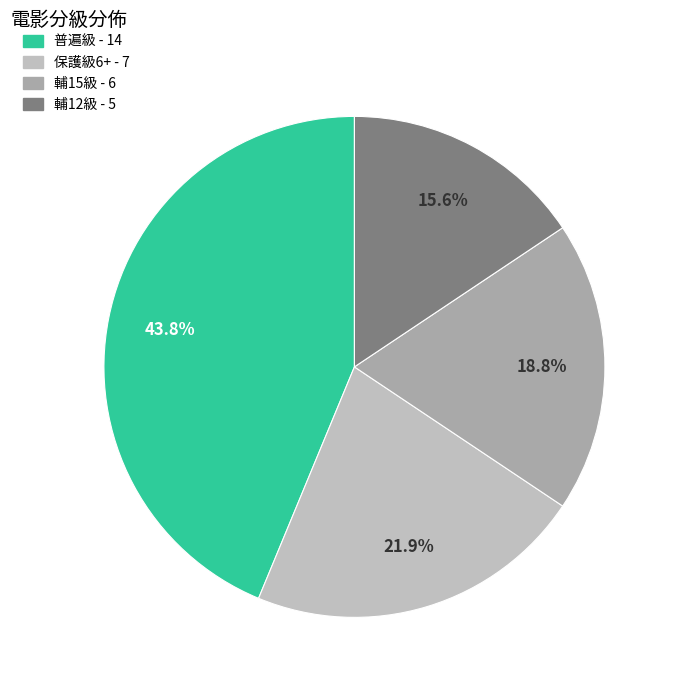

How many segments does this pie chart have?

4